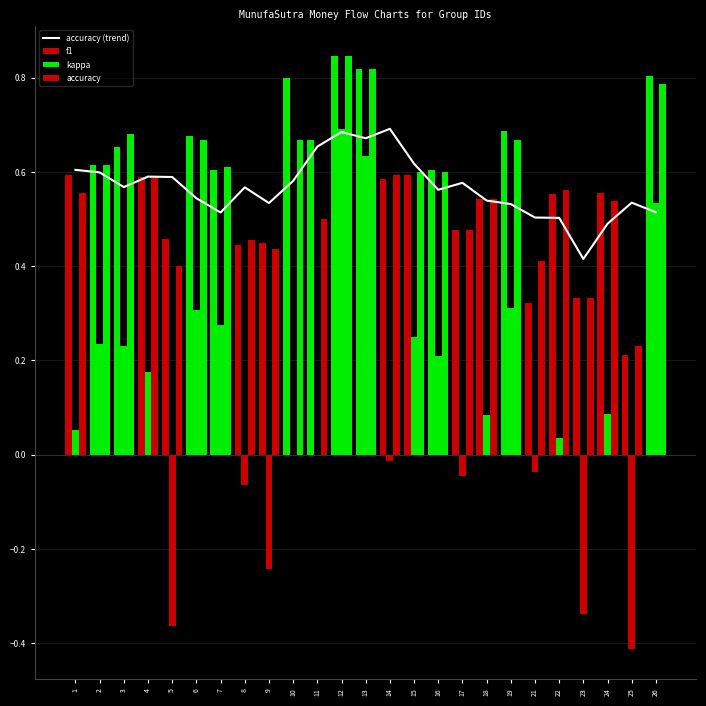

How many accuracy (trend) values are between 0 and 1?

25